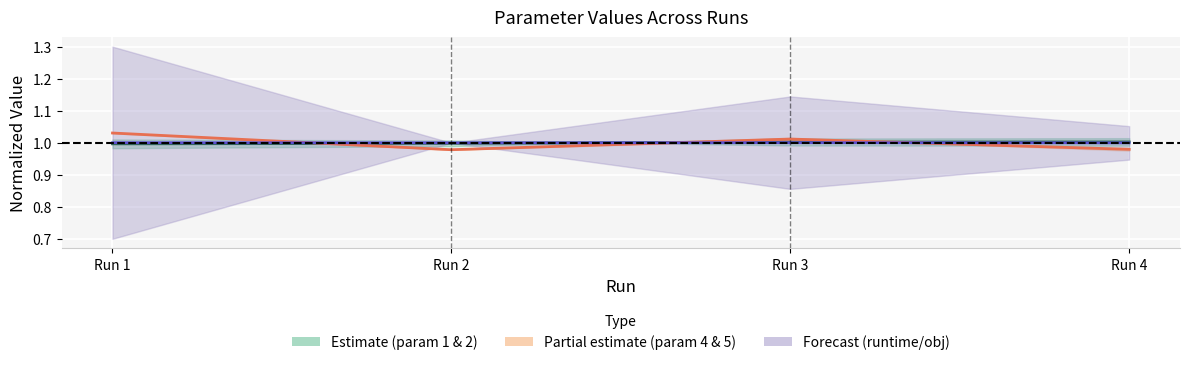

Does the chart display data point markers on the line(s)?

No